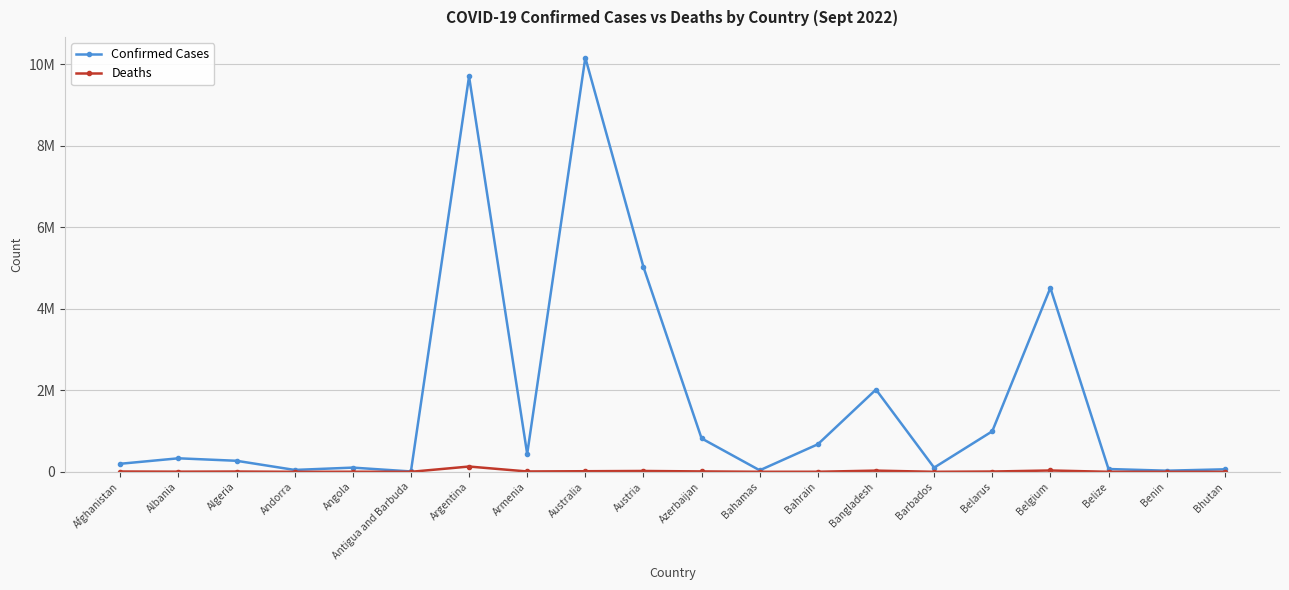

Reading right to left, extract all data points from this chart.

Confirmed Cases: 61419	27638	68704	4511590	994037	102160	2017614	675741	37187	819518	5024113	10158445	439302	9697763	9008	103131	46147	270606	331540	197240
Deaths: 21	163	680	32625	7118	559	29339	1520	833	9886	20677	14759	8669	129830	145	1917	155	6879	3586	7795